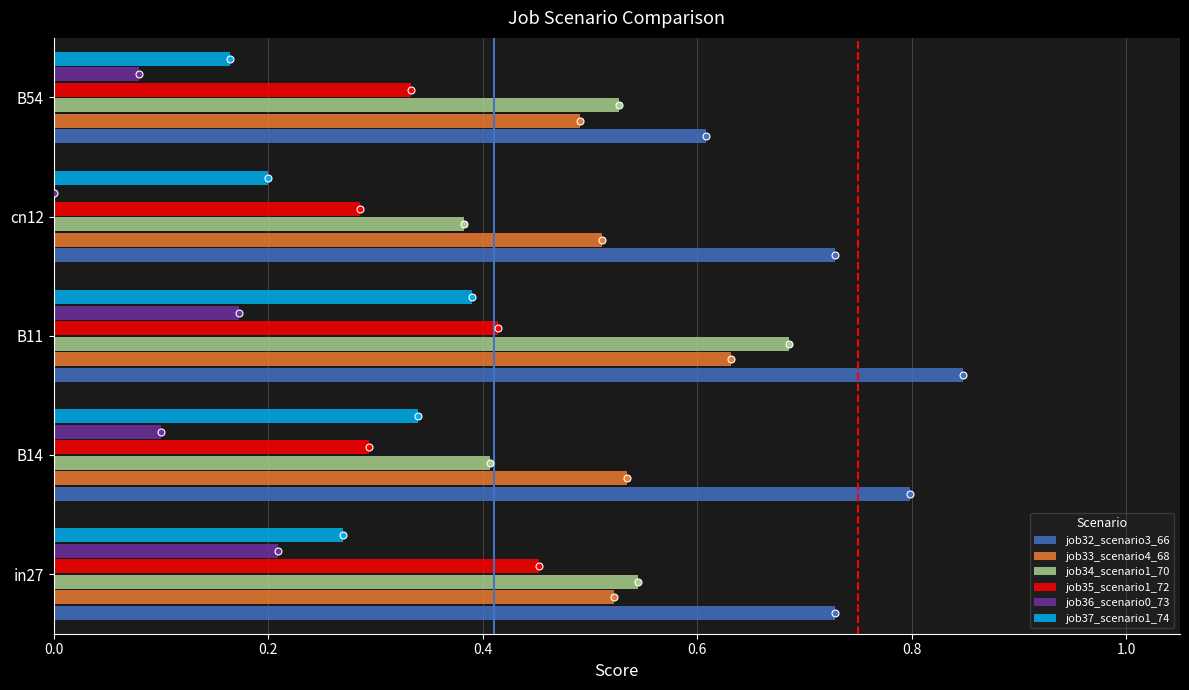

What are all the series names shown in the legend?

job32_scenario3_66, job33_scenario4_68, job34_scenario1_70, job35_scenario1_72, job36_scenario0_73, job37_scenario1_74